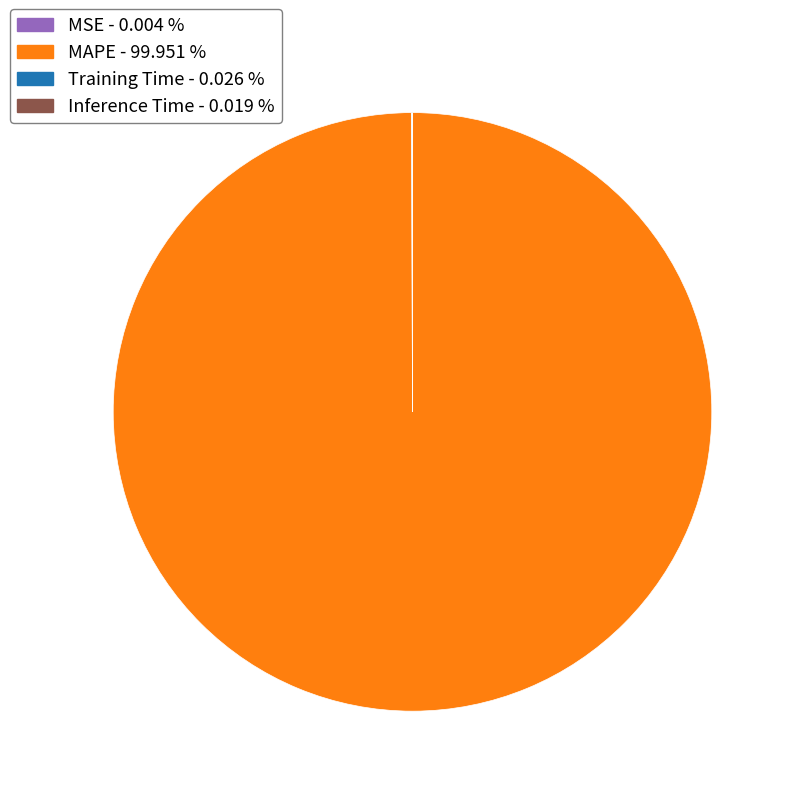

The MAPE slice represents 86% of the pie. True or false?

False